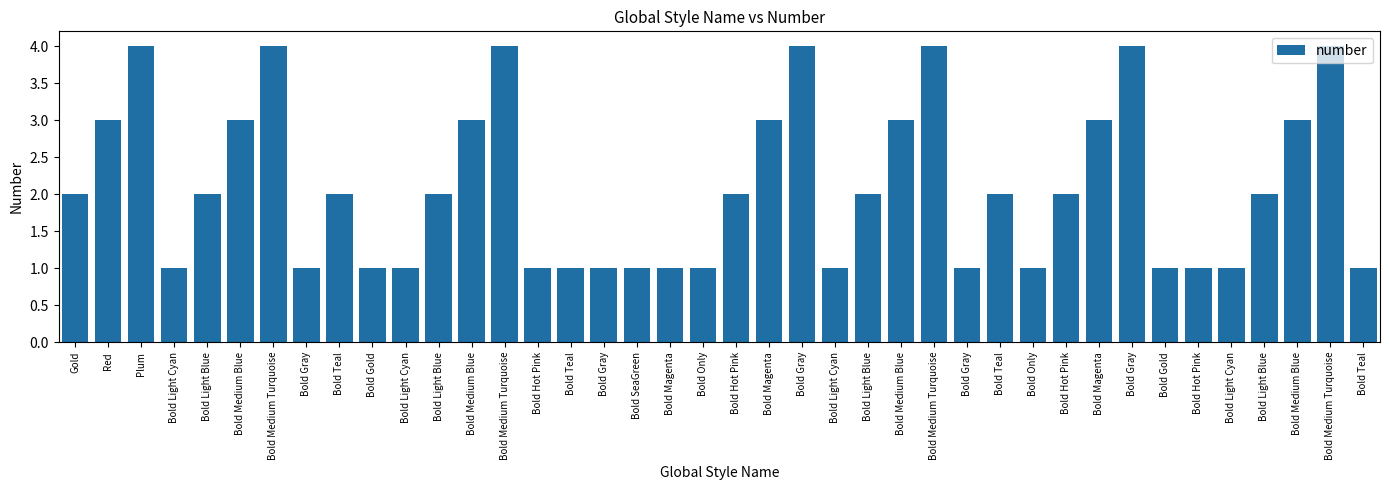

Does the chart contain any negative values?

No